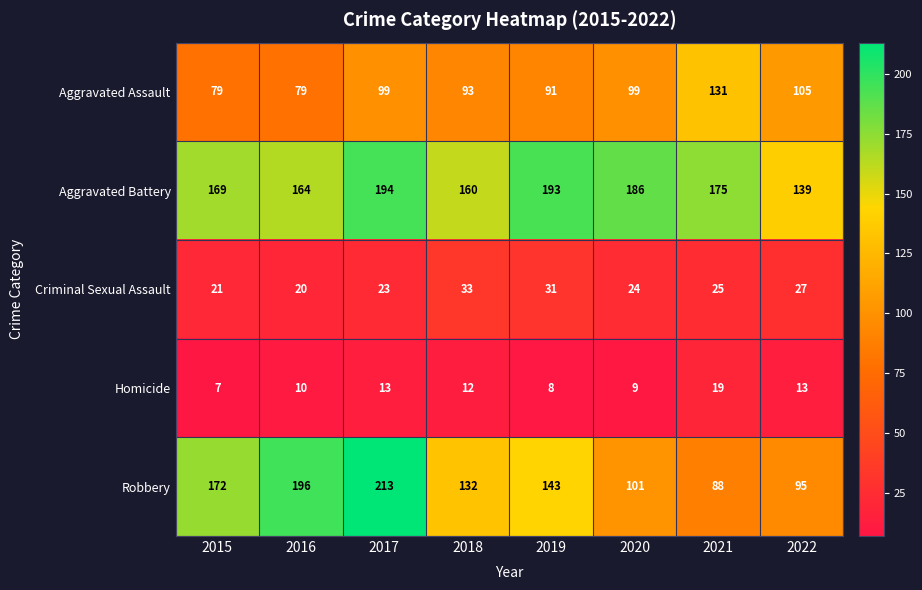

List the series in order of their peak value, lowest first.

Homicide, Criminal Sexual Assault, Aggravated Assault, Aggravated Battery, Robbery